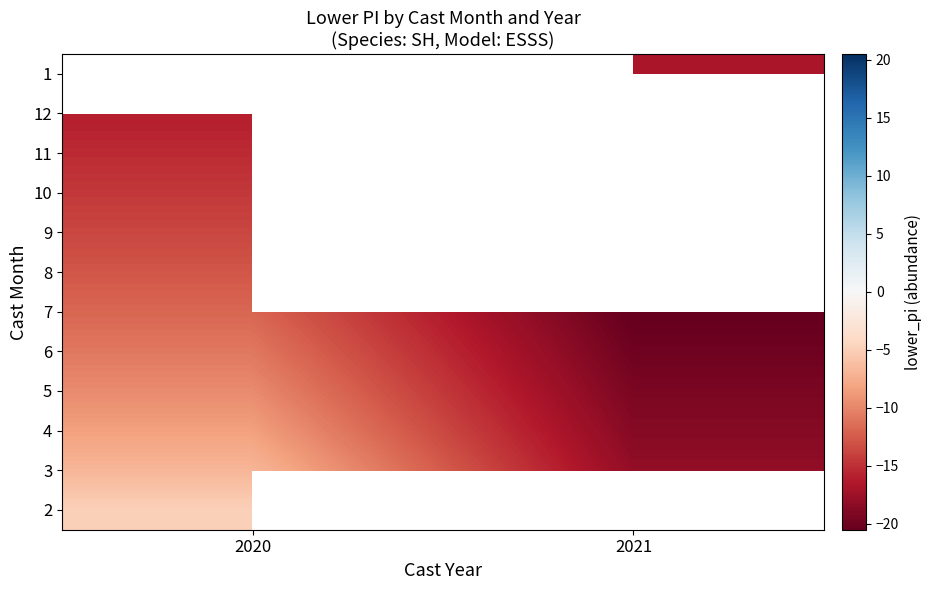

Is the value of 4 at 2020 greater than the value of 10 at 2020?

Yes